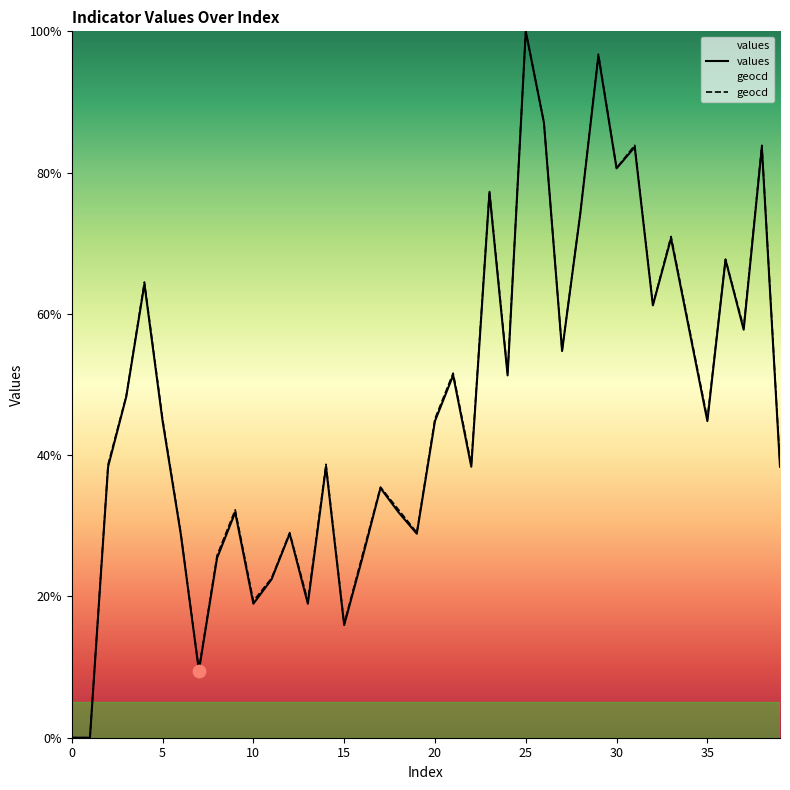

At how many categories does at least one series exceed 23?

33